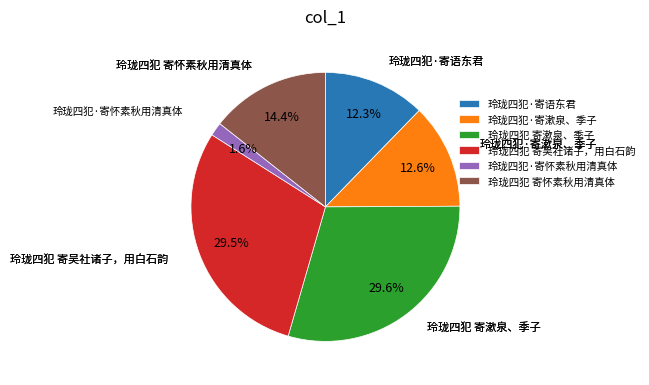

Is there any slice that represents more than half of the pie?

No